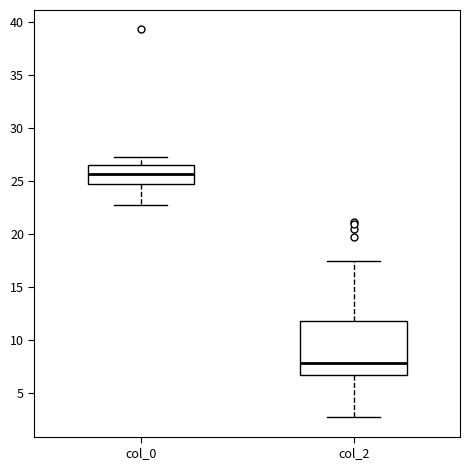

Which box has the lowest median line?

col_2